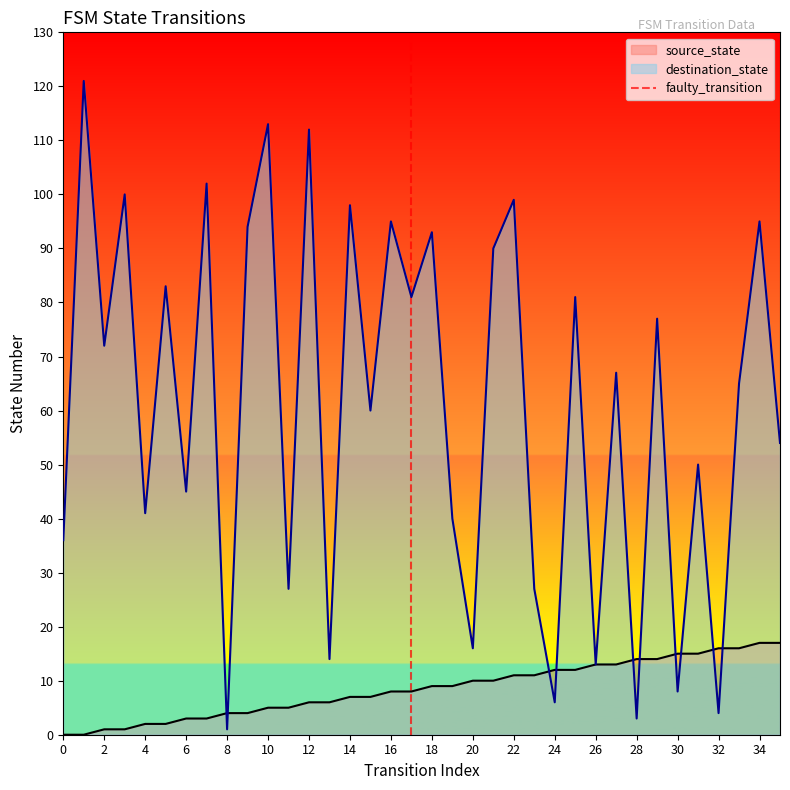

True or false: source_state has a value of 8 at 16.

True